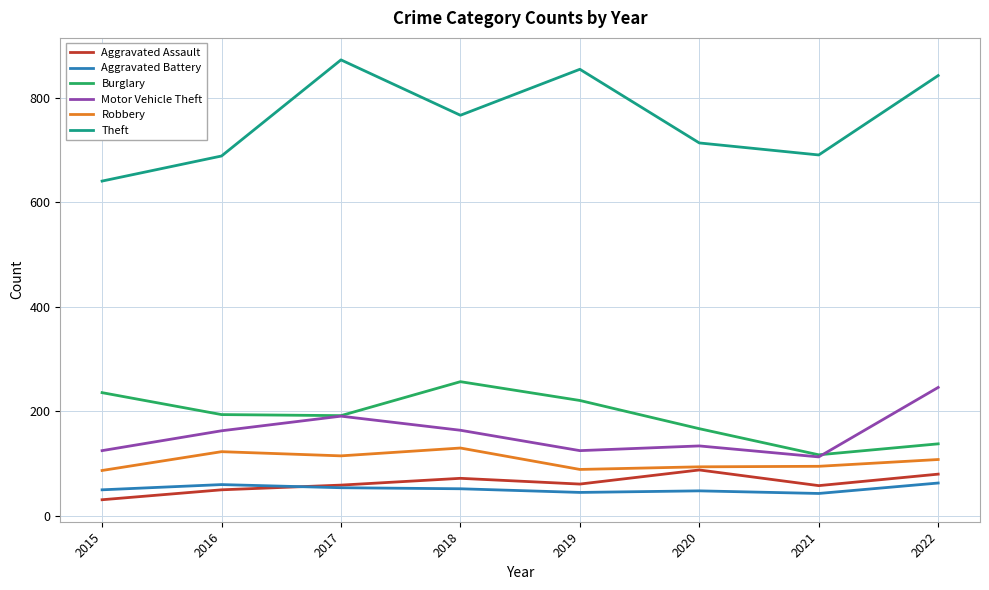

What is the difference between the Burglary values at 2015 and 2019?

15